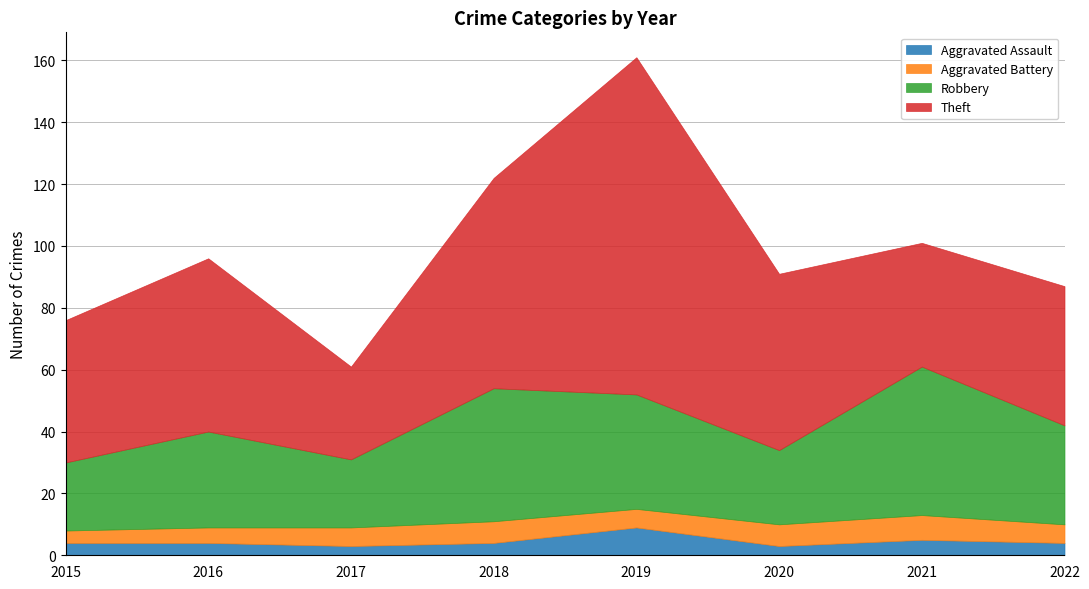

At which category is the sum across all series the highest?

2019